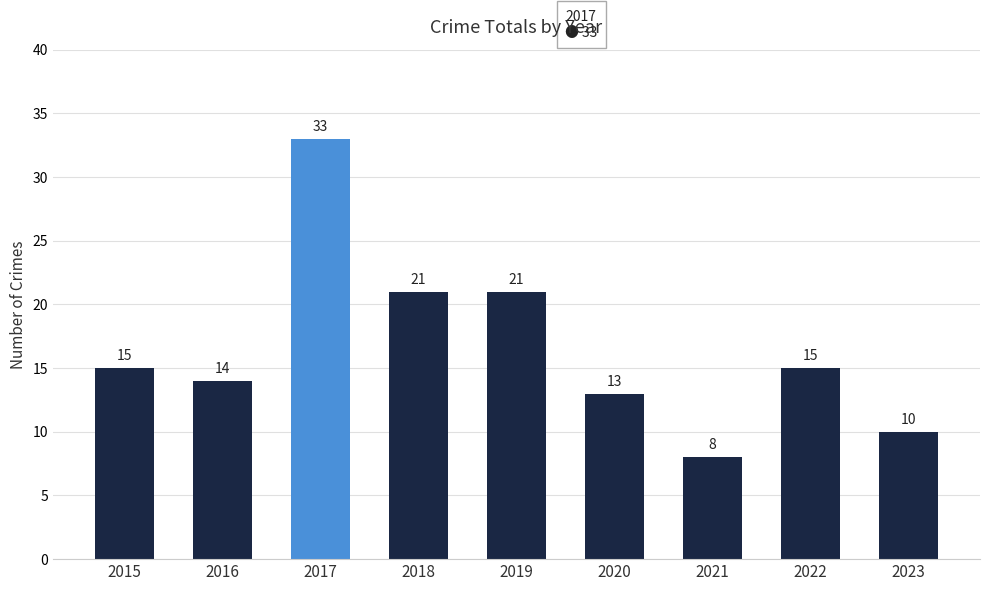

The value at 2022 is 22. True or false?

False